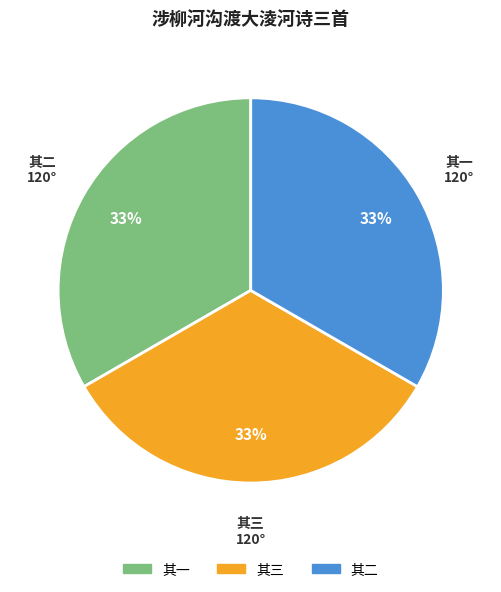

The 其二 slice represents 19% of the pie. True or false?

False